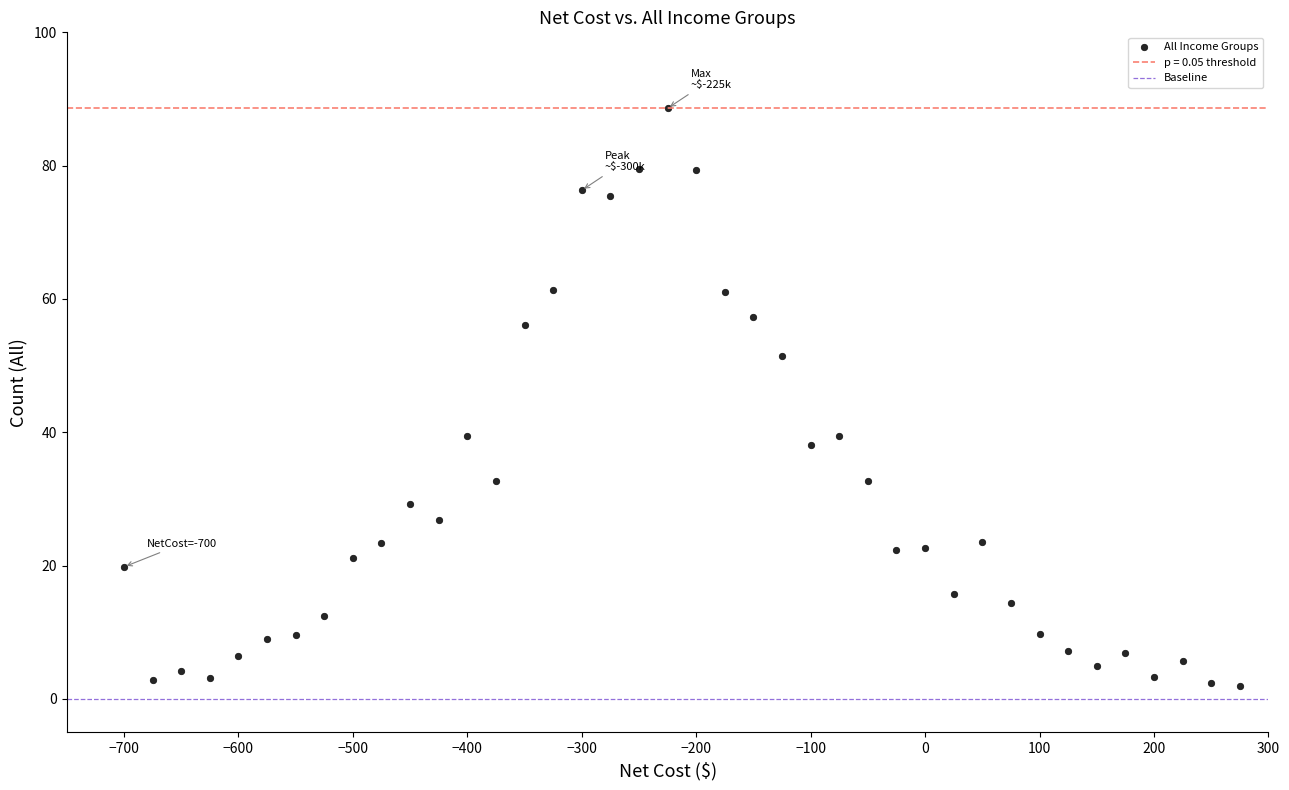

What is the range of X values (max minus min)?

975.0